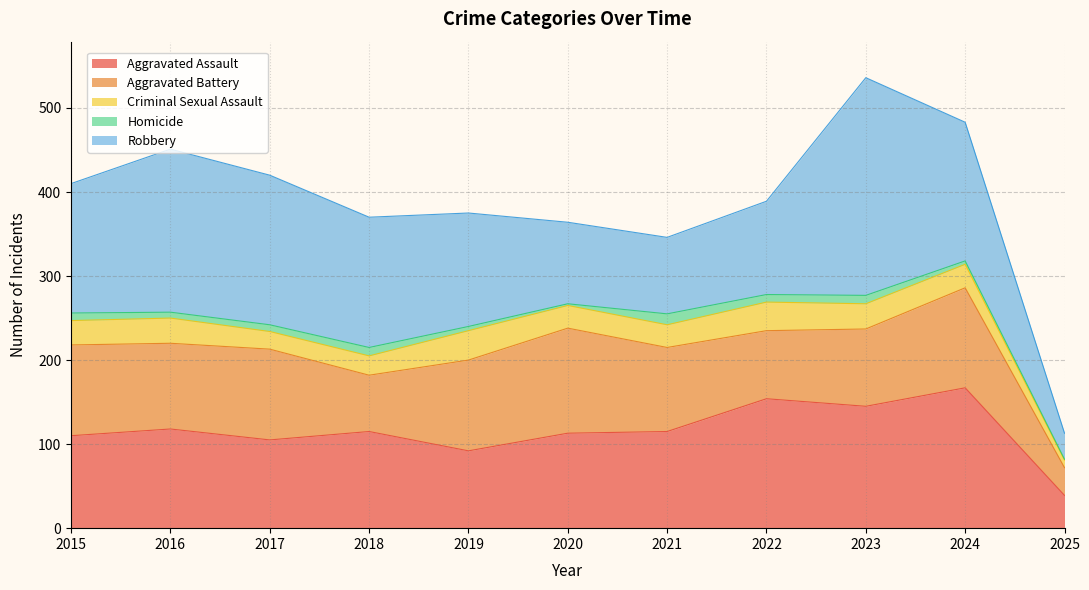

Is it true that Robbery equals 106 at 2015?

False